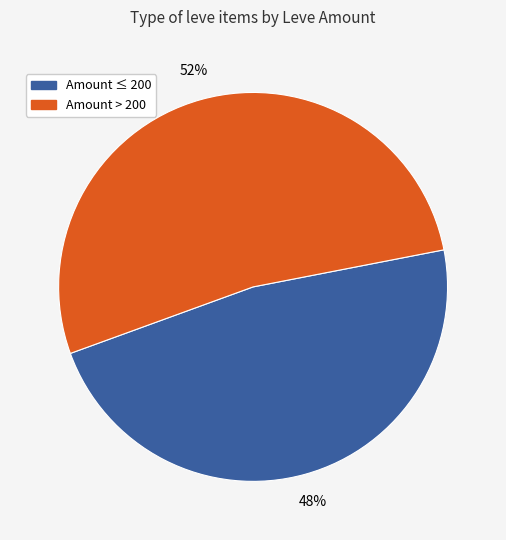

Is there a majority slice in this chart?

Yes